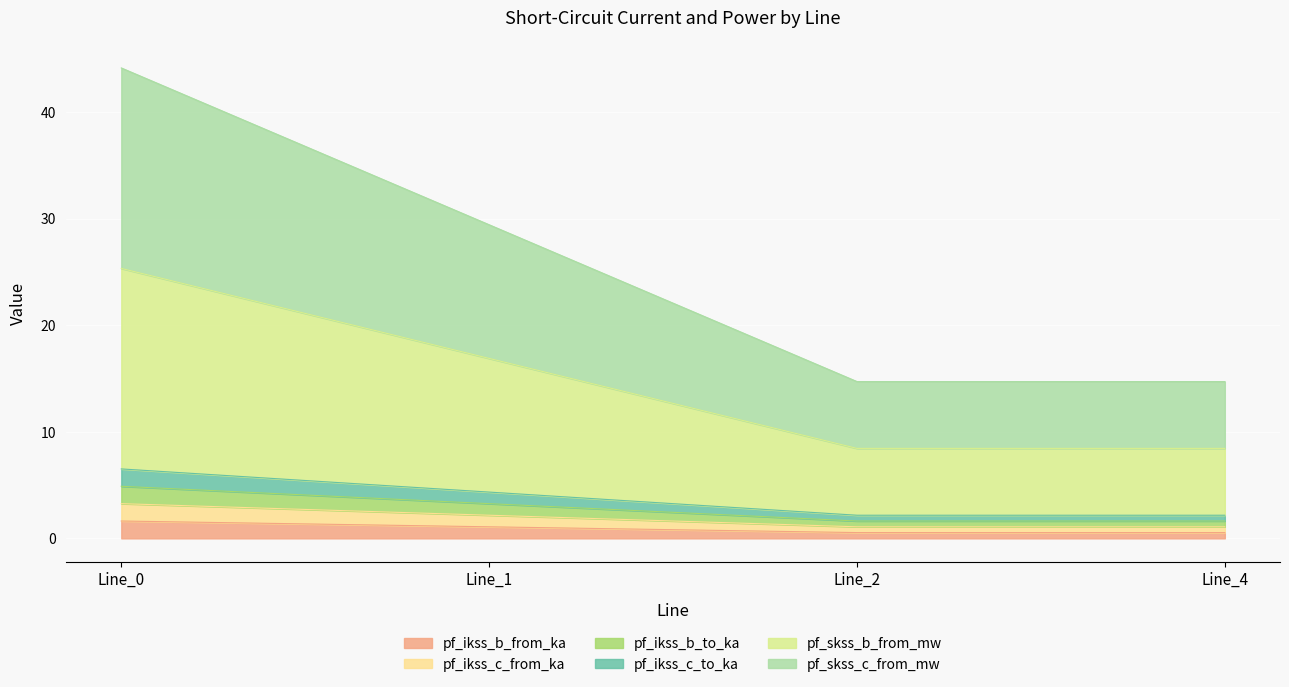

Which series has the largest range (max minus min)?

pf_skss_b_from_mw